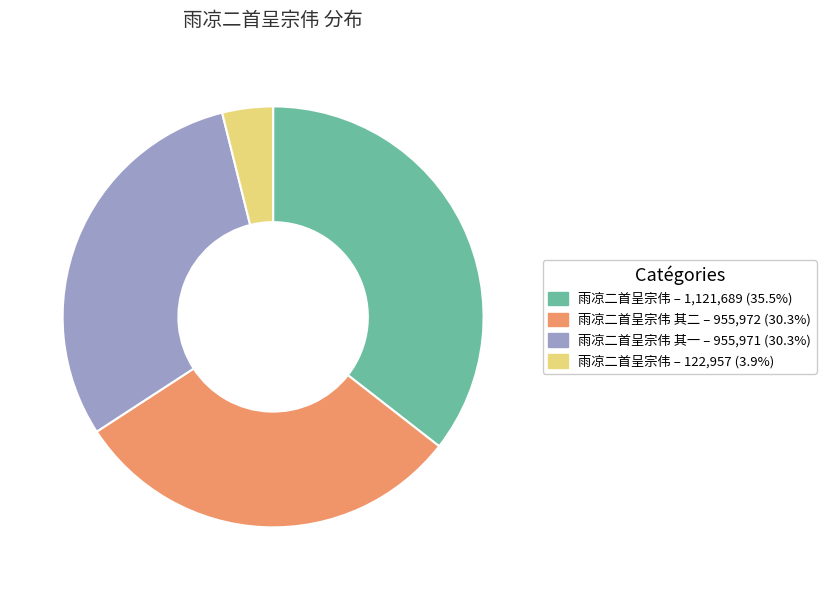

Is there a majority slice in this chart?

No